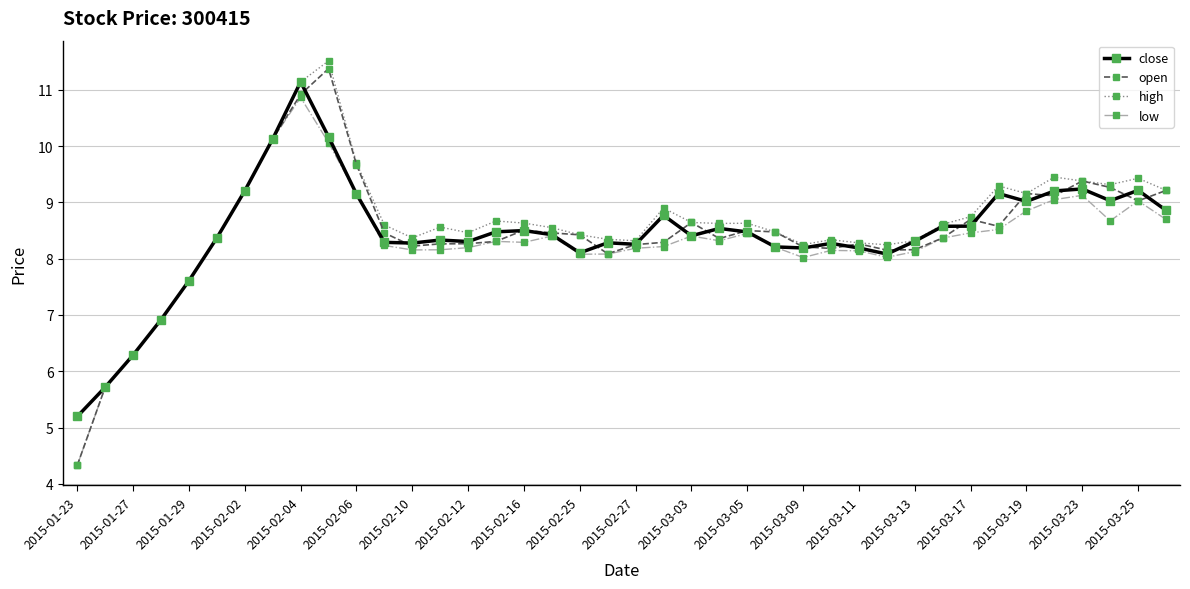

True or false: low has more than 2 points higher than both neighbors.

True